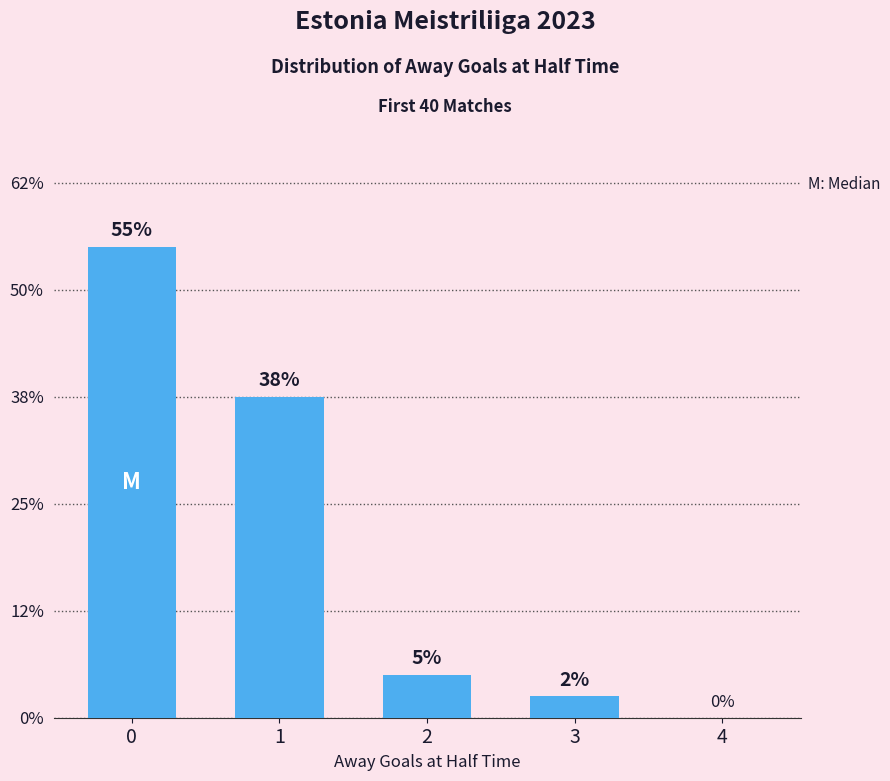

Rank the categories by value from highest to lowest.

0, 1, 2, 3, 4